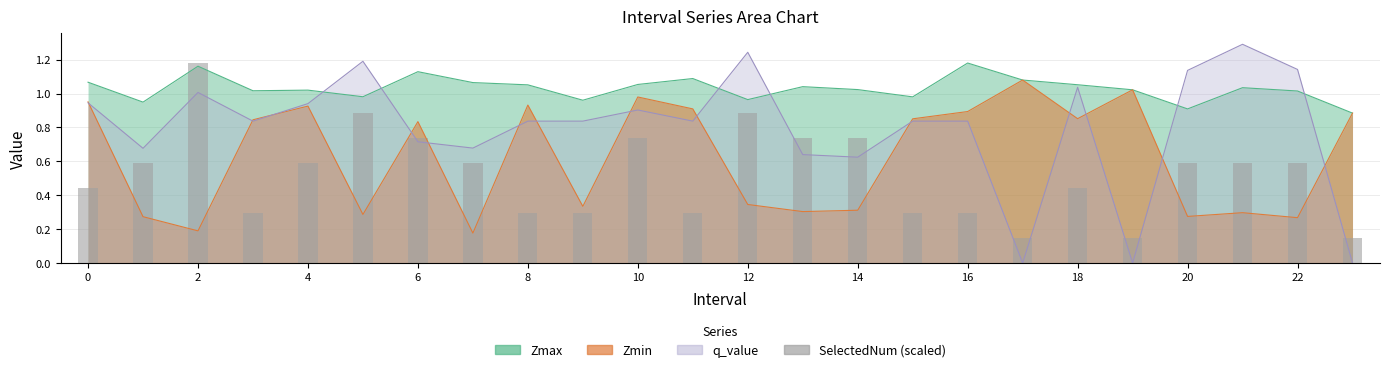

Reading right to left, what are all the values shown in this chart?

0.1	0.6	0.6	0.6	0.1	0.4	0.1	0.3	0.3	0.7	0.7	0.9	0.3	0.7	0.3	0.3	0.6	0.7	0.9	0.6	0.3	1.2	0.6	0.4